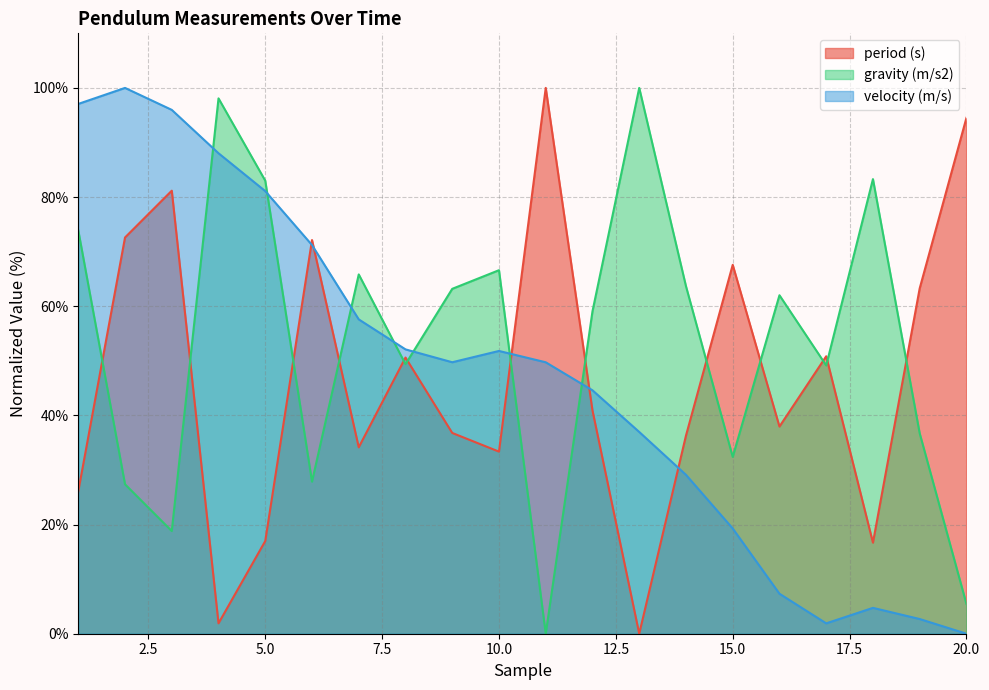

Which series ends up on top after the final intersection of velocity (m/s) and period (s)?

period (s)